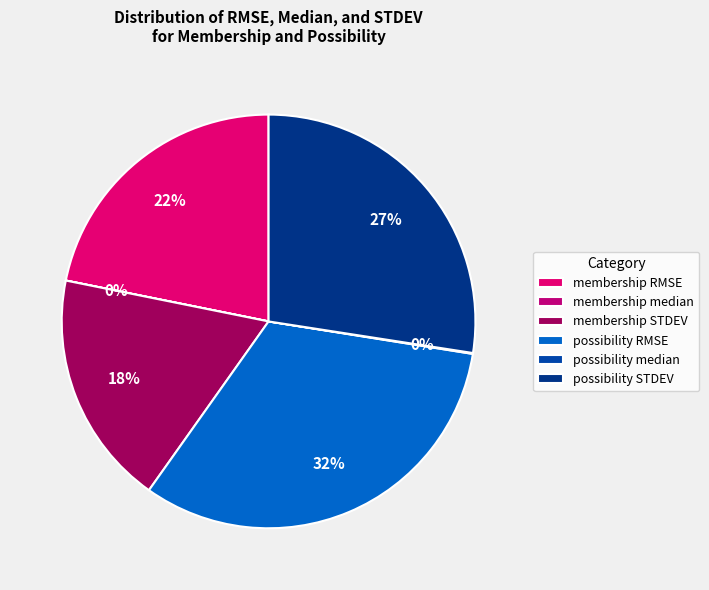

Does any single category account for the majority?

No